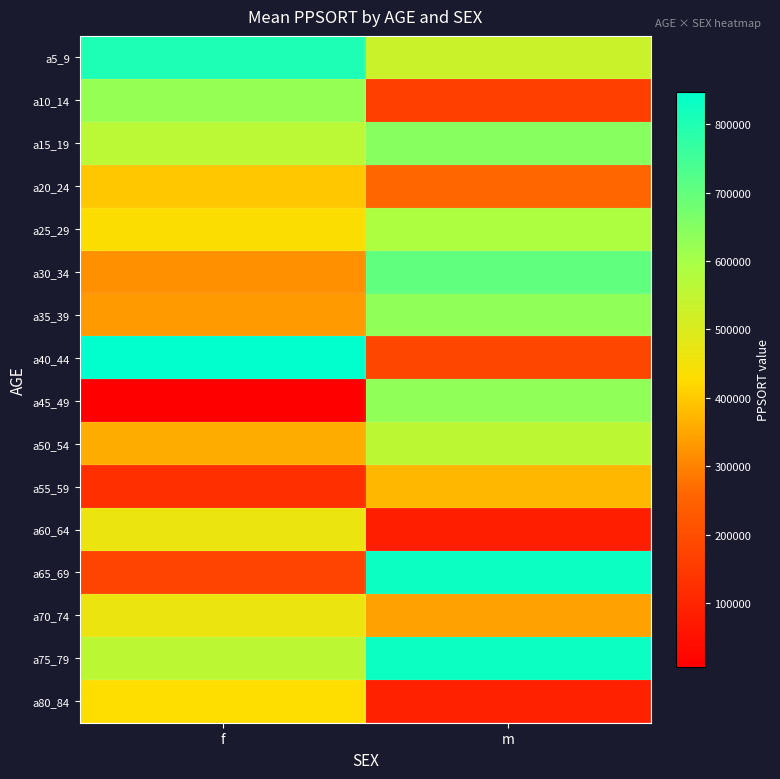

Between f and m, which is larger?

f